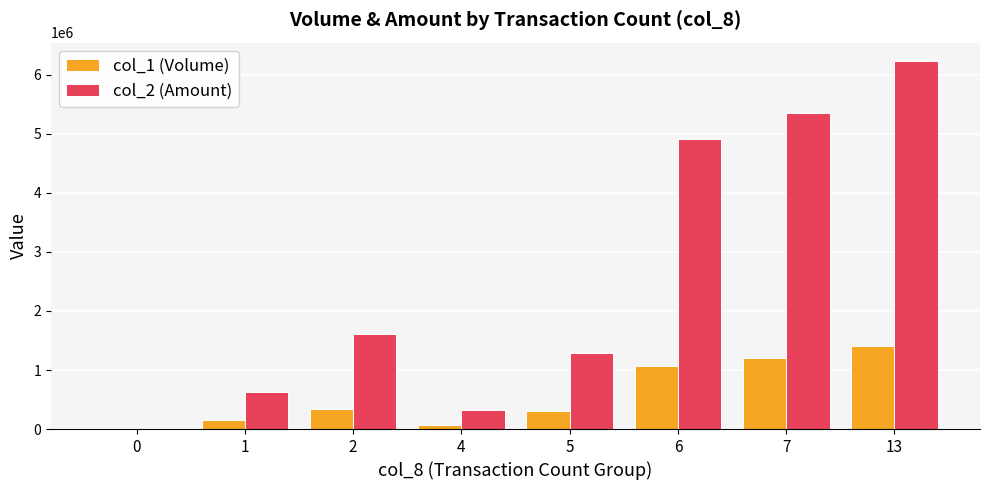

What is the sum of all col_1 (Volume) values?

4561000